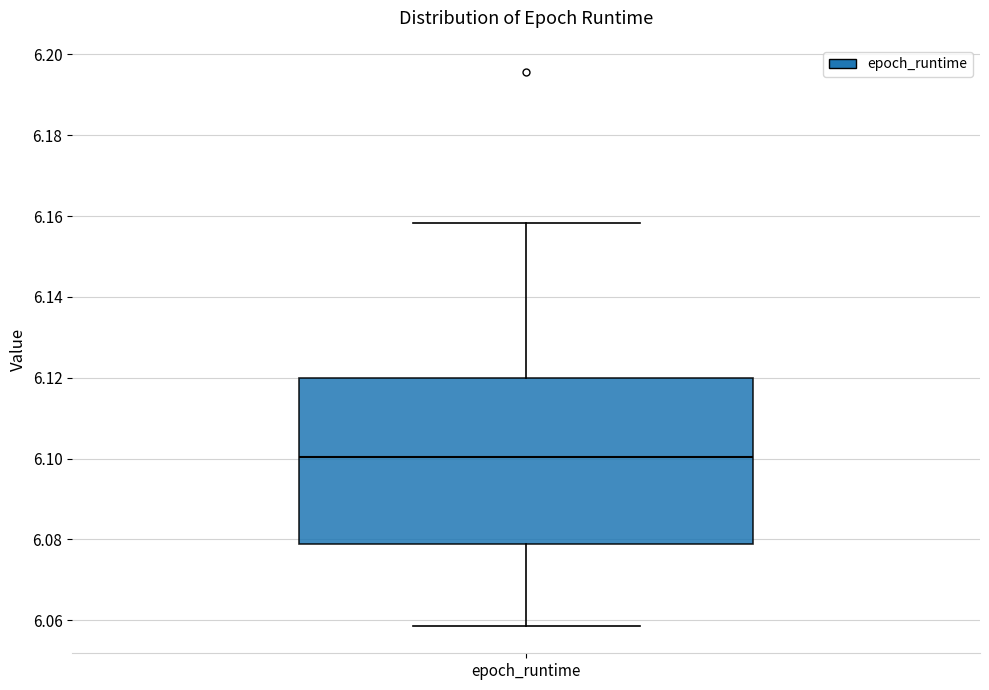

Where is the lower edge of the box for epoch_runtime on the y-axis? The values are not printed on the chart, so give them approximately, as read against the axis.

6.078